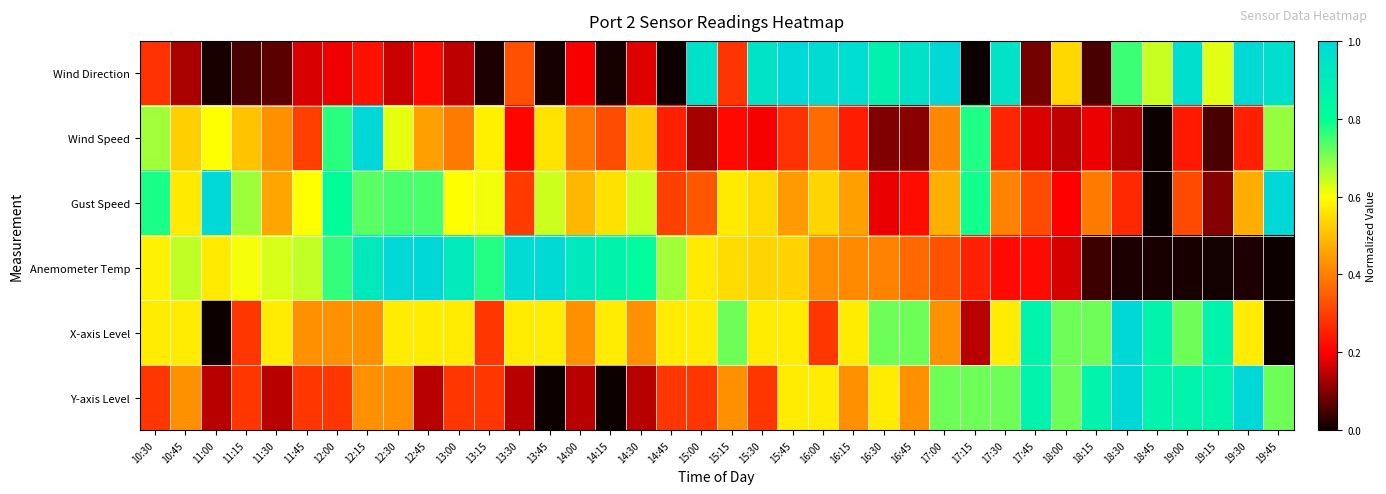

Rank the series at 13:30 from lowest to highest value.

Y-axis Level, Wind Speed, Gust Speed, Wind Direction, X-axis Level, Anemometer Temp